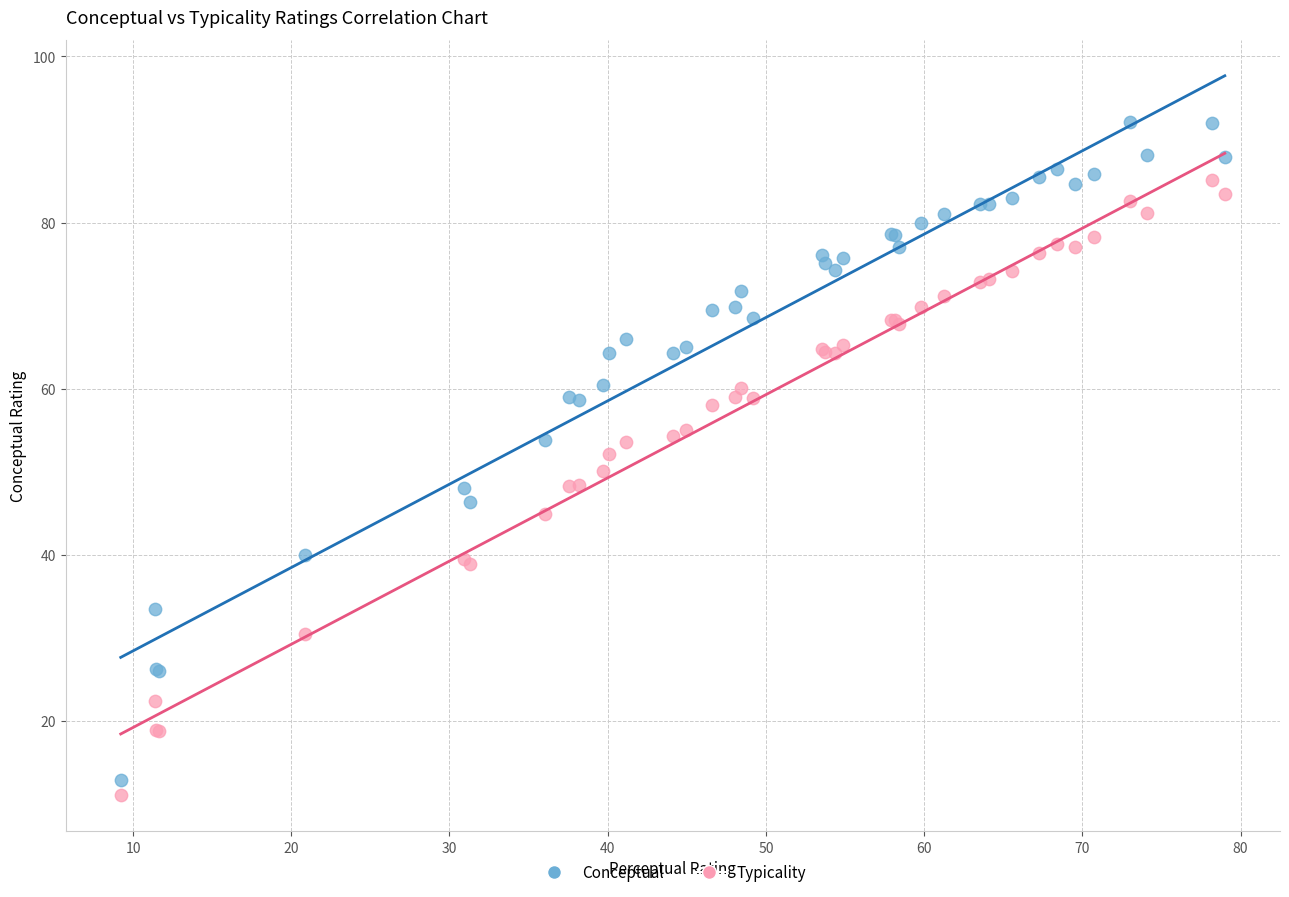

What are all the series names shown in the legend?

Conceptual, Typicality